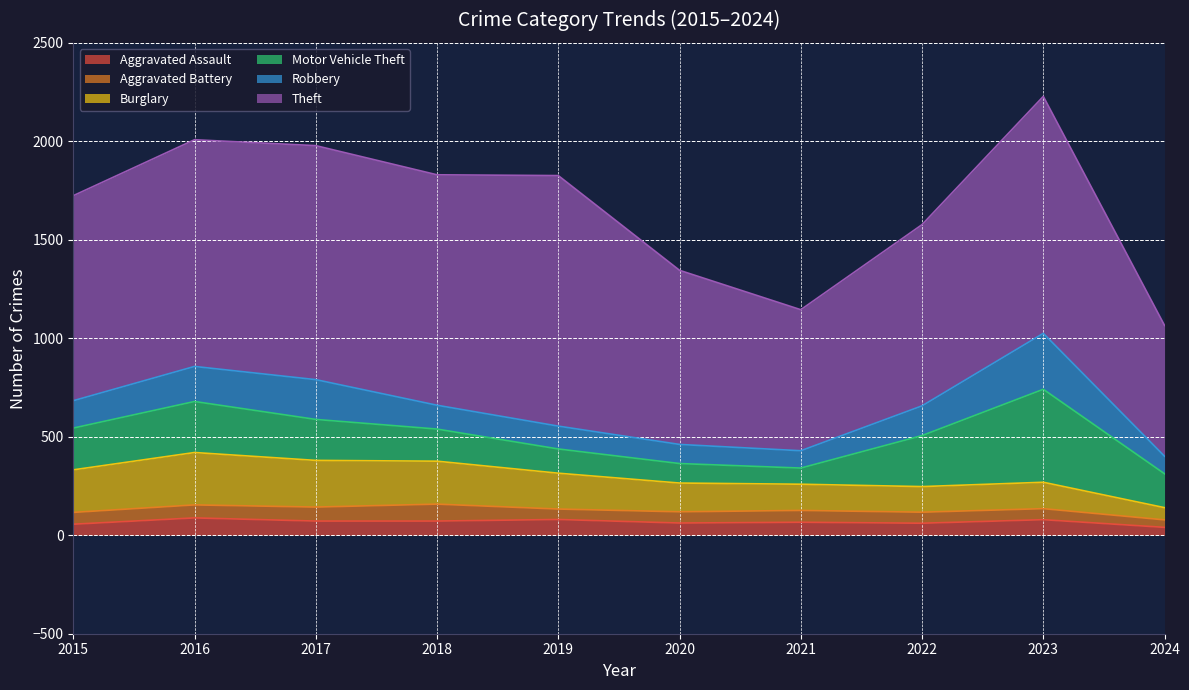

What is the value of the Aggravated Assault point at the 9th from the left?

79